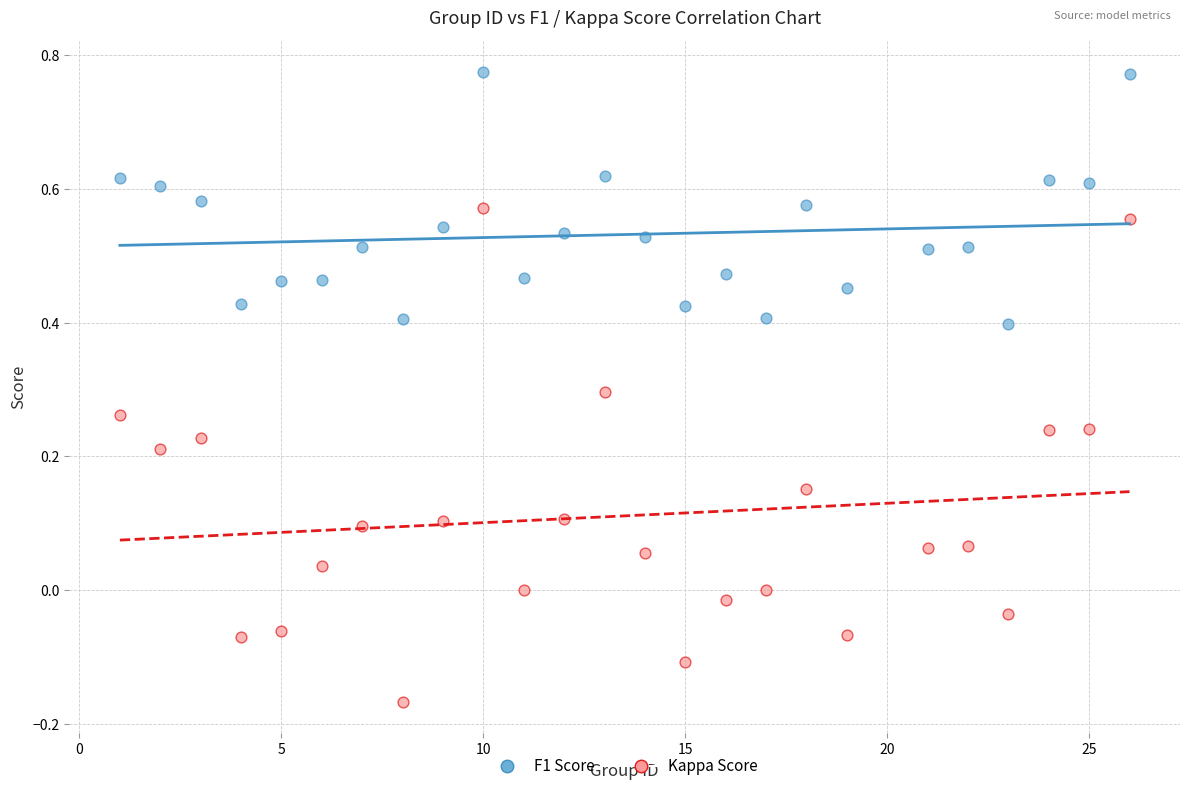

What are all the series names shown in the legend?

F1 Score, Kappa Score